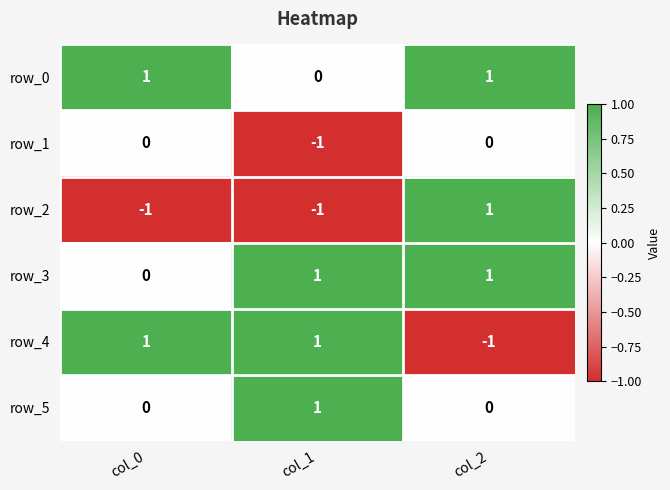

Count the row_5 values in the range 0 to 1.

3